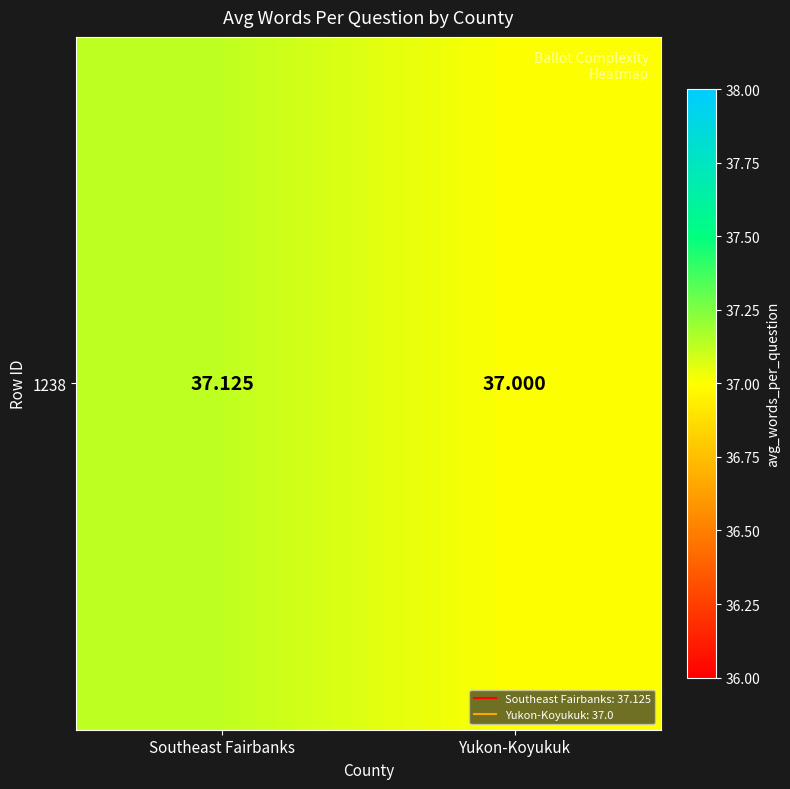

What is the sum of the values at Yukon-Koyukuk and Southeast Fairbanks?

74.1